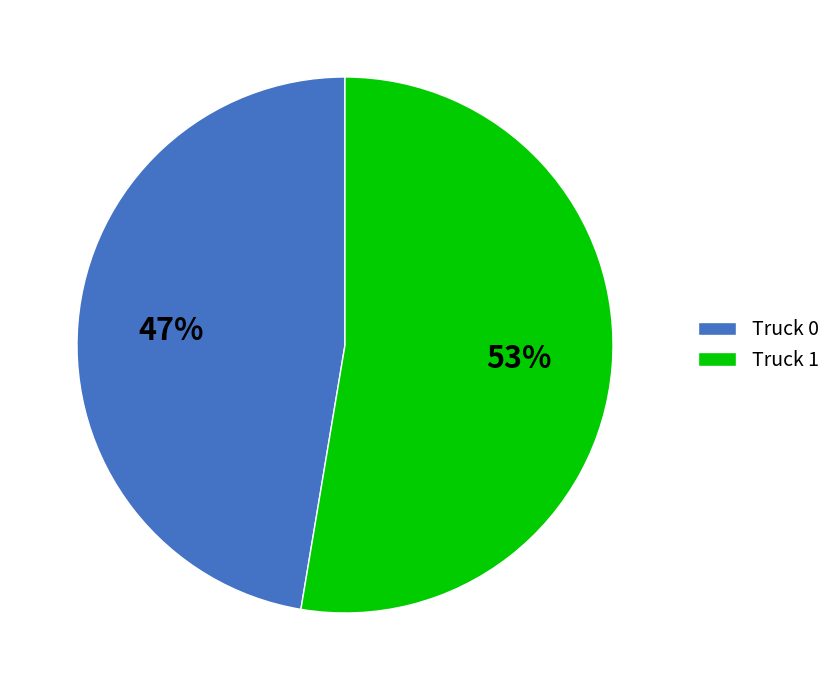

To the nearest percent, what is the average slice percentage?

50%